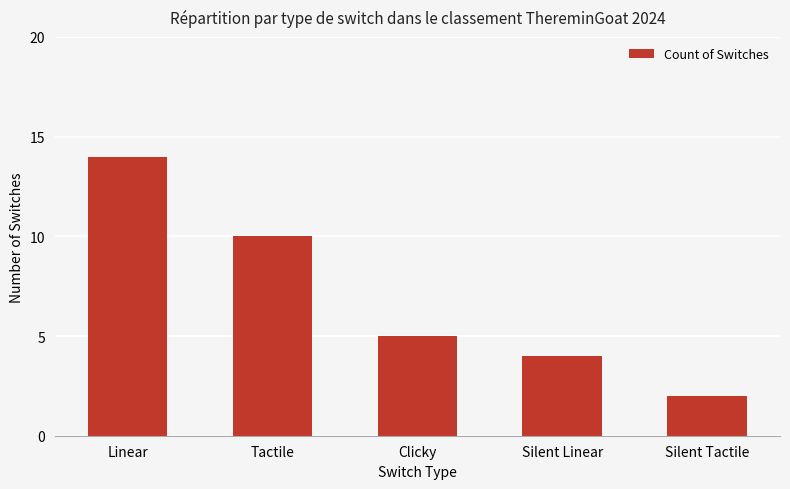

True or false: the data shows 10 at Tactile.

True